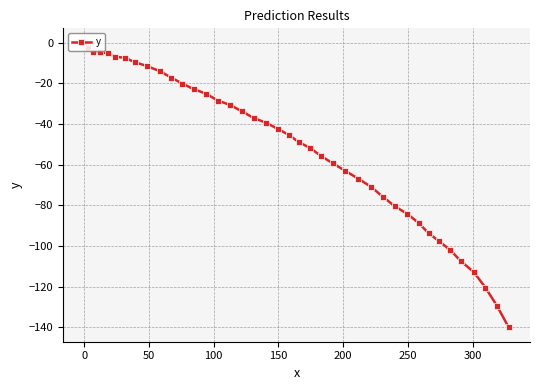

Count the number of values greater than -42.

19